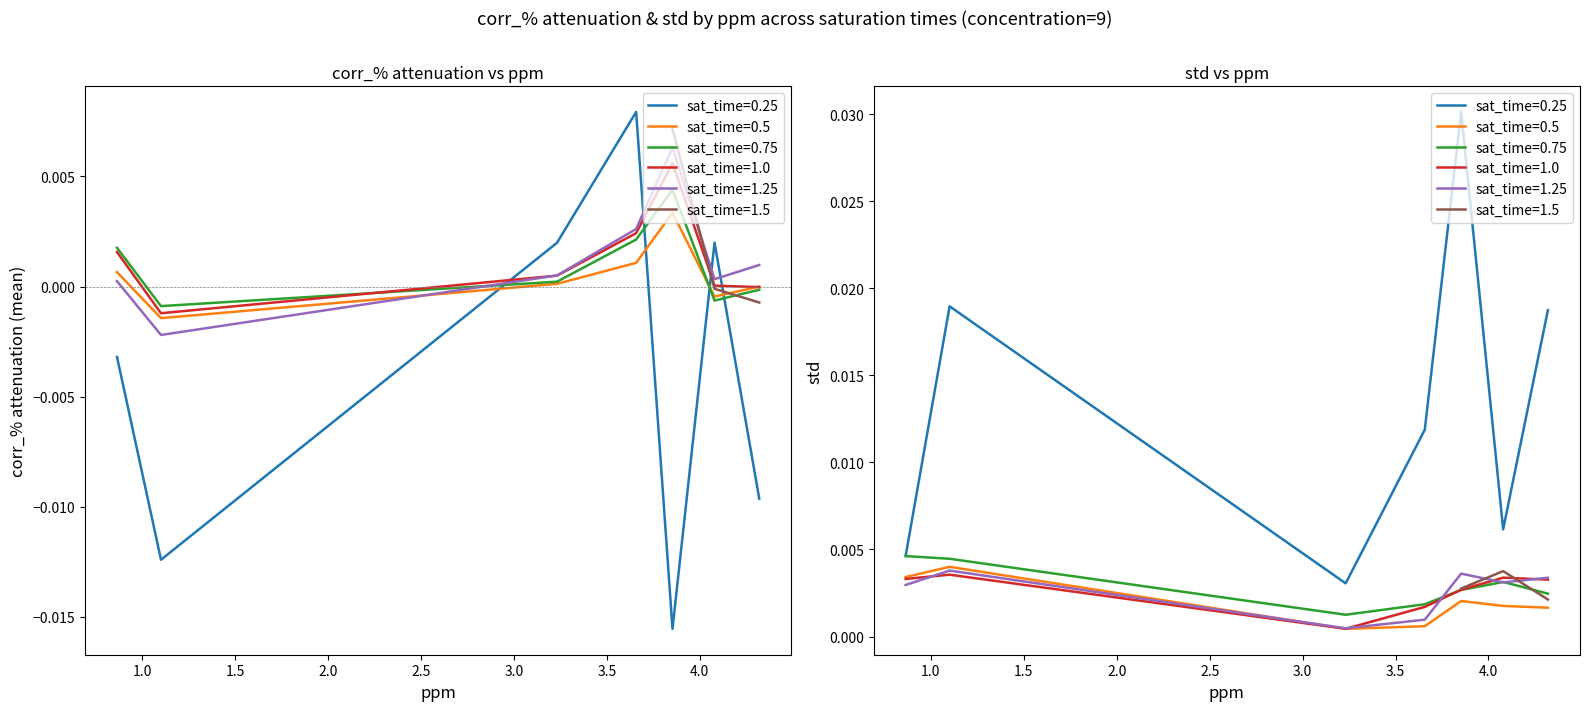

Is it true that t_results equals -0.0 at 4?

True